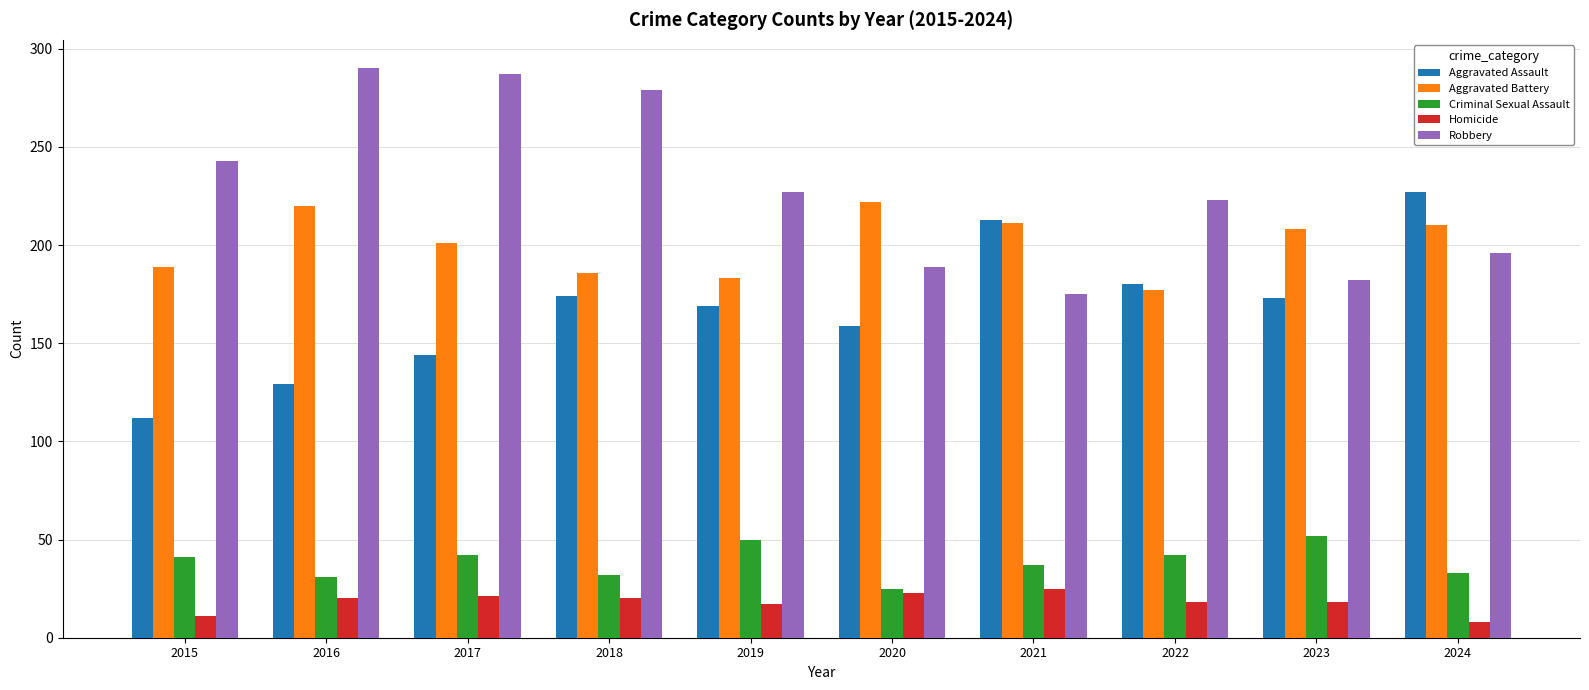

The Robbery series shows 243 at 2015. True or false?

True